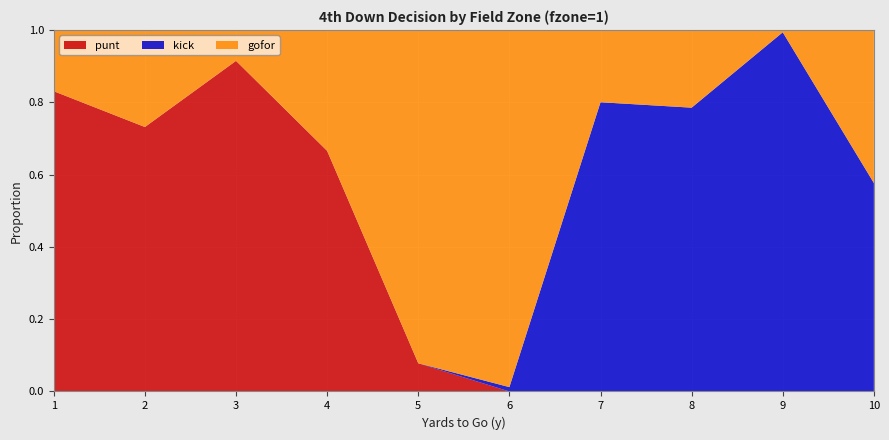

Reading left to right, what are all the values shown in this chart?

punt: 1=0.8	2=0.7	3=0.9	4=0.7	5=0.1	6=0.0	7=0.0	8=0.0	9=0.0	10=0.0
kick: 1=0.0	2=0.0	3=0.0	4=0.0	5=0.0	6=0.0	7=0.8	8=0.8	9=1.0	10=0.6
gofor: 1=0.2	2=0.3	3=0.1	4=0.3	5=0.9	6=1.0	7=0.2	8=0.2	9=0.0	10=0.4